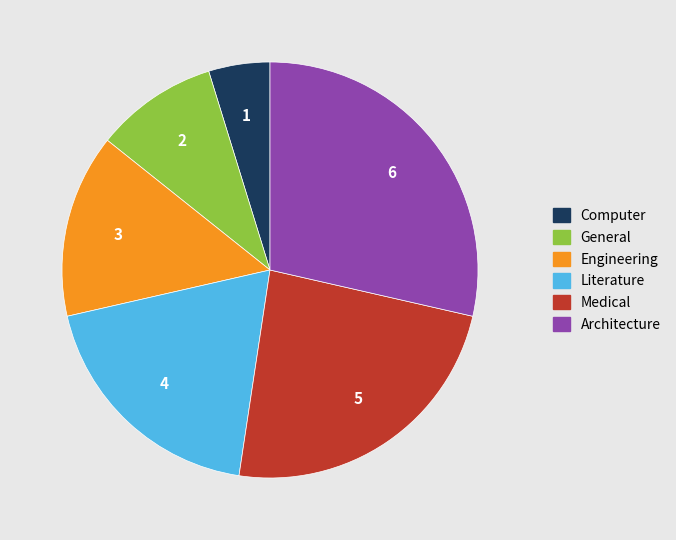

Count the number of slices in the pie.

6